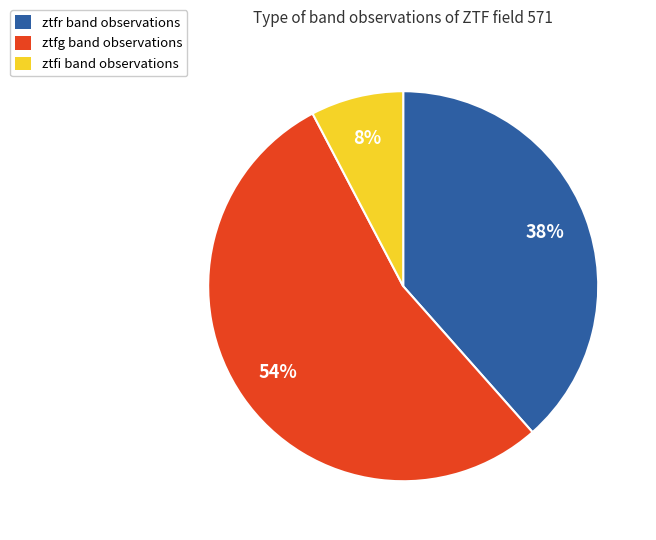

Rank the categories by value from highest to lowest.

ztfg, ztfr, ztfi